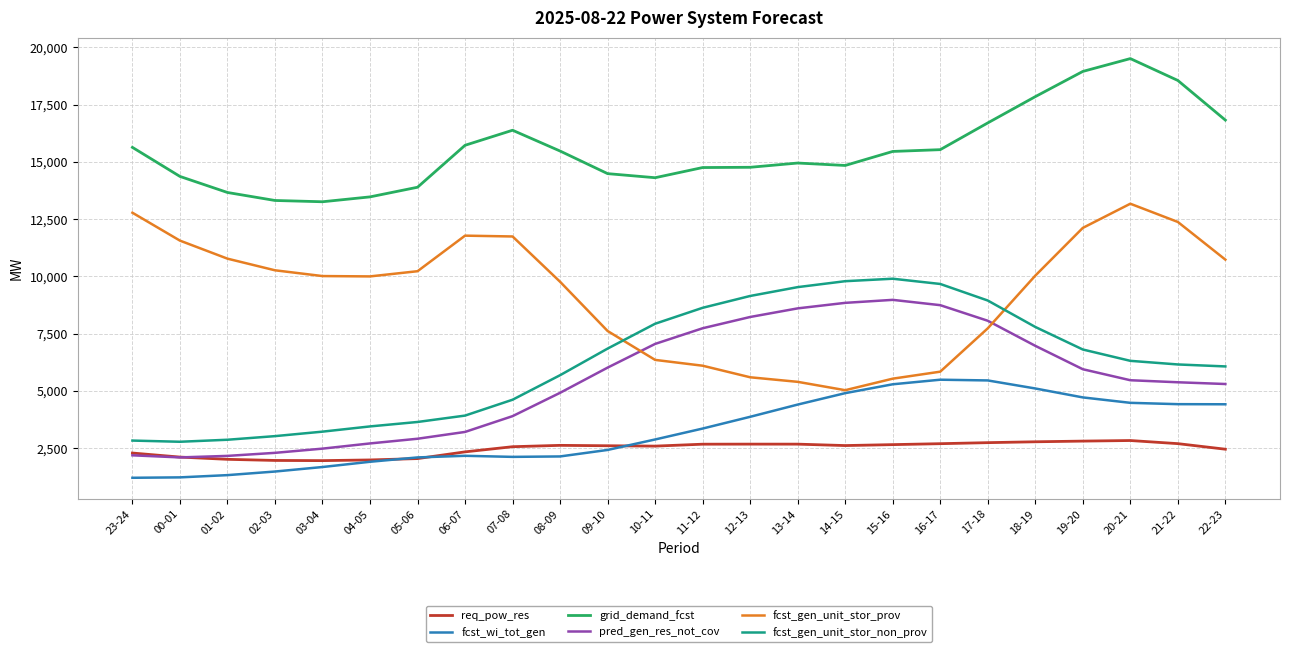

Is it true that fcst_gen_unit_stor_prov equals 5085 at 19-20?

False